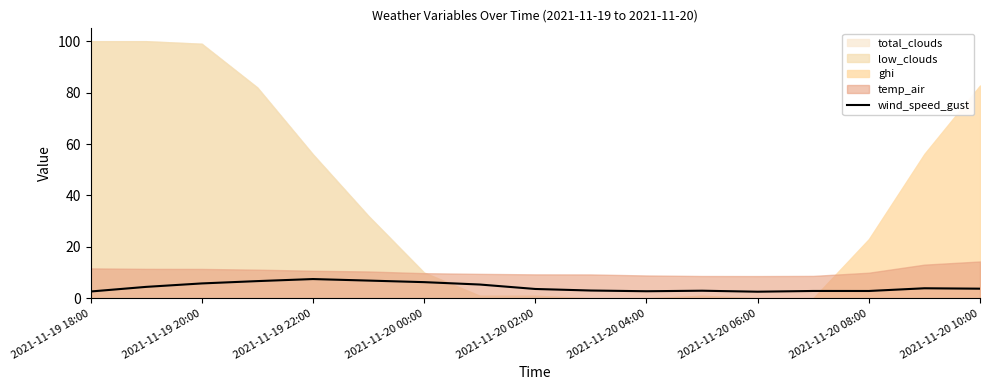

What is the maximum value for wind_speed_gust?

7.5